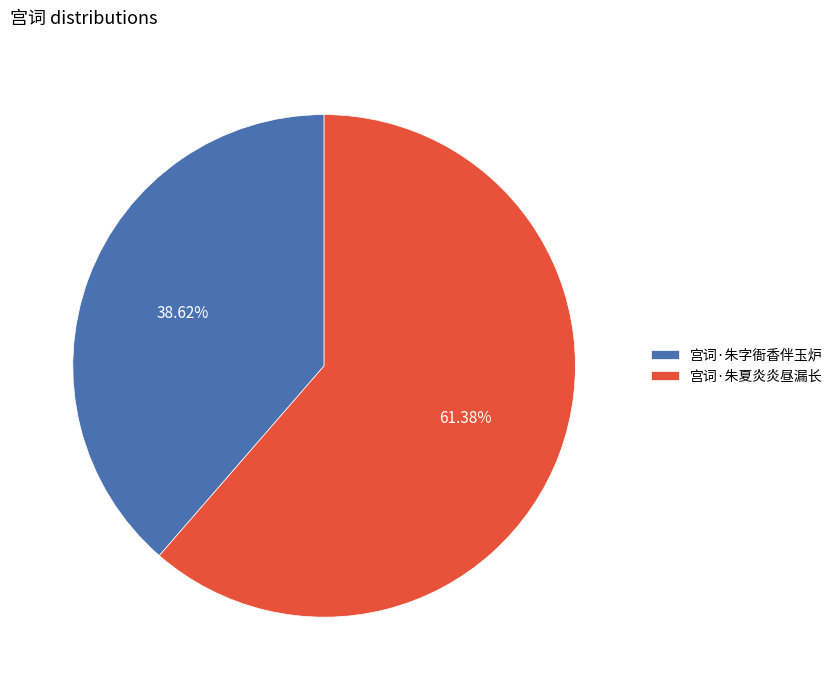

What is the ratio of the value at 宫词·朱夏炎炎昼漏长 to the value at 宫词·朱字衙香伴玉炉?

1.6